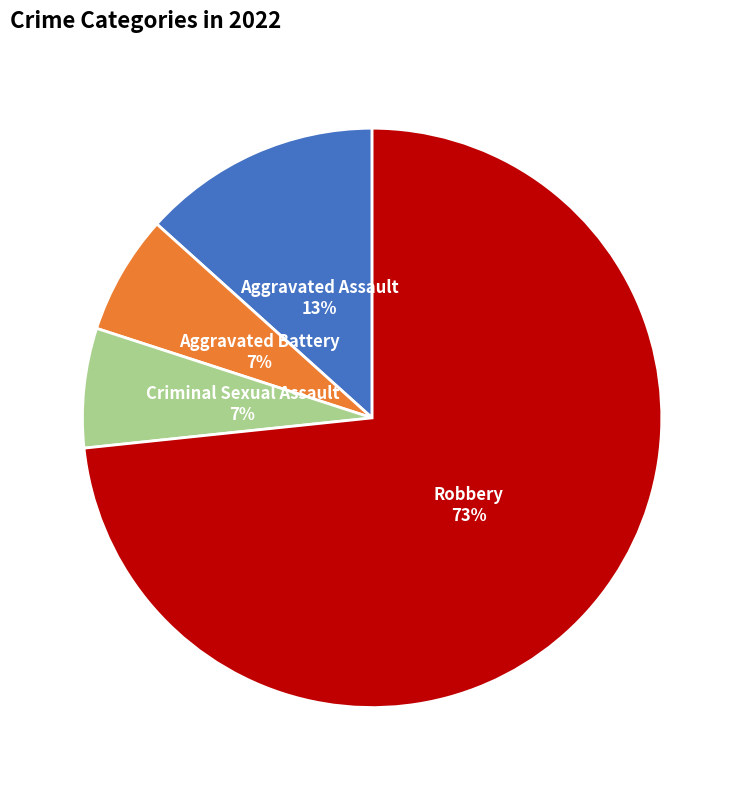

How many slices are in this pie chart?

4